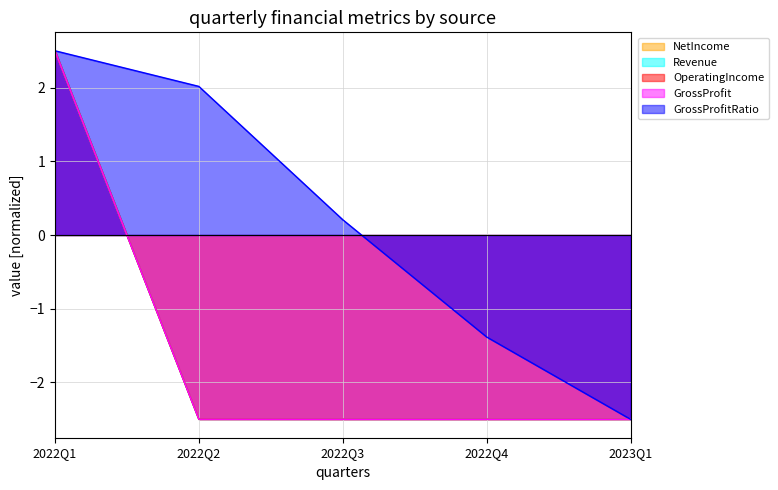

List the series in order of their peak value, highest first.

NetIncome, Revenue, OperatingIncome, GrossProfit, GrossProfitRatio